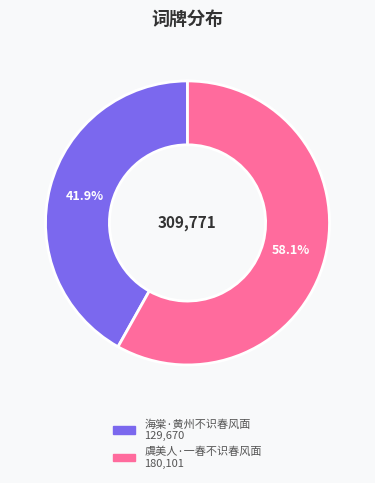

Is 虞美人·一春不识春风面 the majority of the pie?

Yes